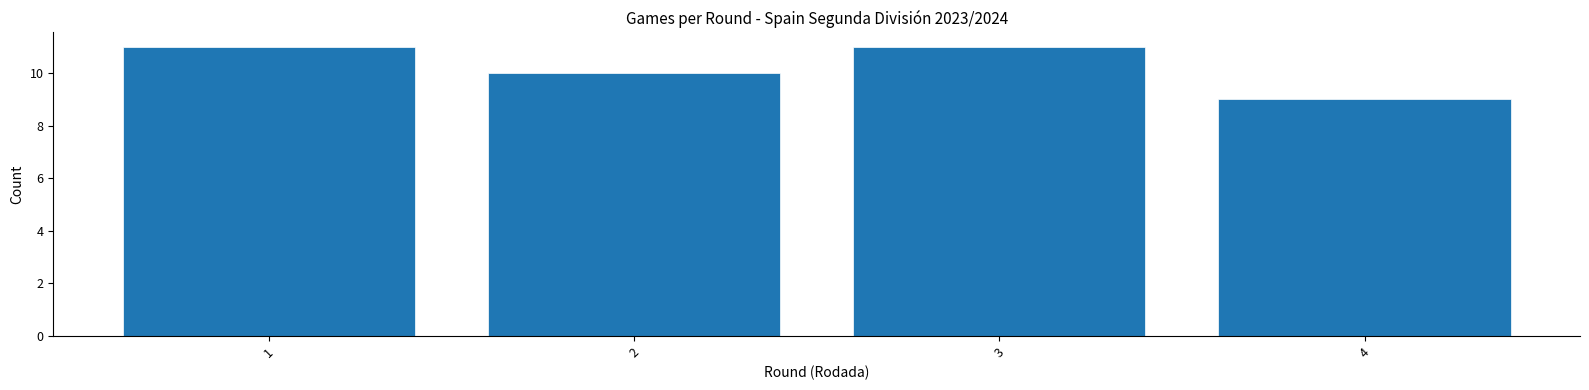

Reading right to left, transcribe all the data shown in this chart.

9	11	10	11